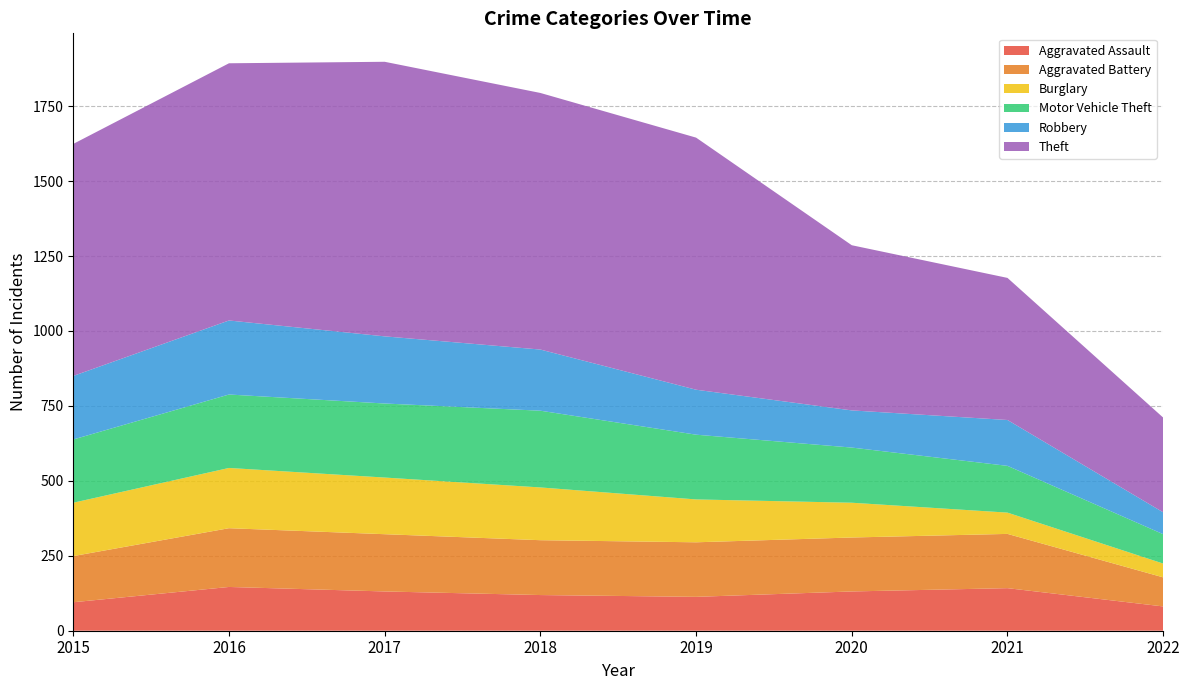

Reading left to right, what are all the values shown in this chart?

Aggravated Assault: 2015=95	2016=146	2017=131	2018=119	2019=113	2020=131	2021=142	2022=81
Aggravated Battery: 2015=154	2016=196	2017=191	2018=183	2019=182	2020=180	2021=181	2022=97
Burglary: 2015=178	2016=201	2017=189	2018=176	2019=143	2020=116	2021=71	2022=46
Motor Vehicle Theft: 2015=211	2016=245	2017=247	2018=256	2019=216	2020=184	2021=156	2022=98
Robbery: 2015=212	2016=247	2017=224	2018=204	2019=150	2020=124	2021=153	2022=73
Theft: 2015=774	2016=858	2017=916	2018=856	2019=841	2020=551	2021=474	2022=316